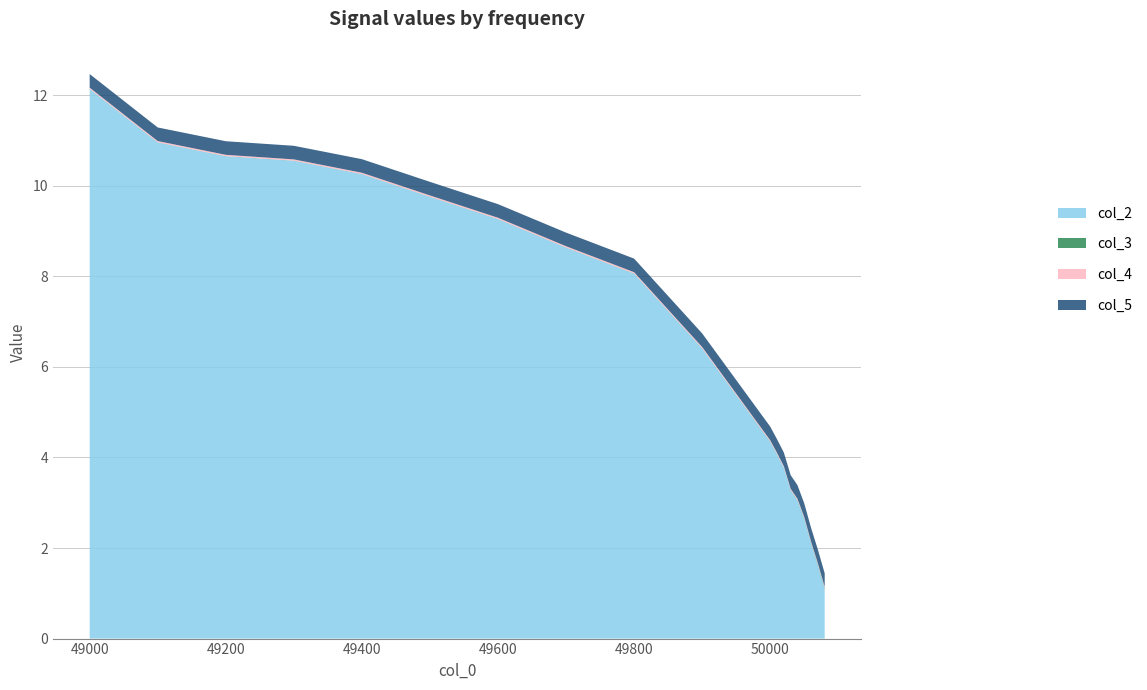

What is the lowest value of the col_2 series?

1.1